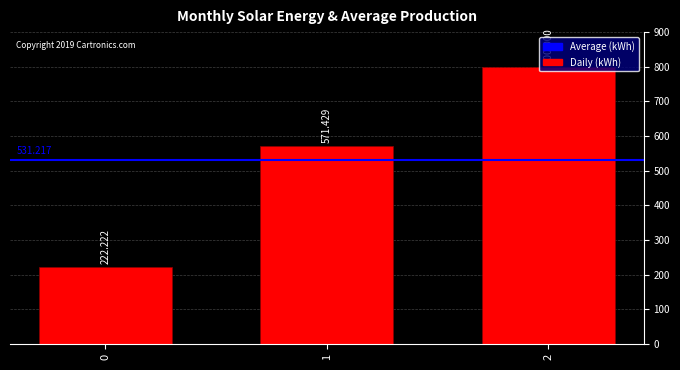

List the labels in order of value, smallest first.

0, 1, 2